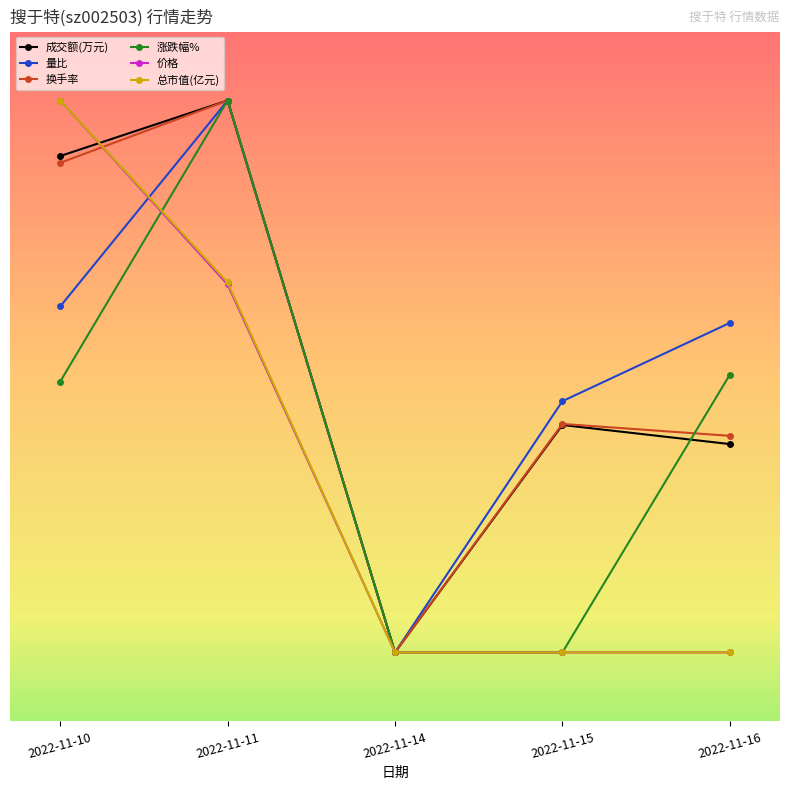

What are all the series names shown in the legend?

成交额(万元), 量比, 换手率, 涨跌幅%, 价格, 总市值(亿元)